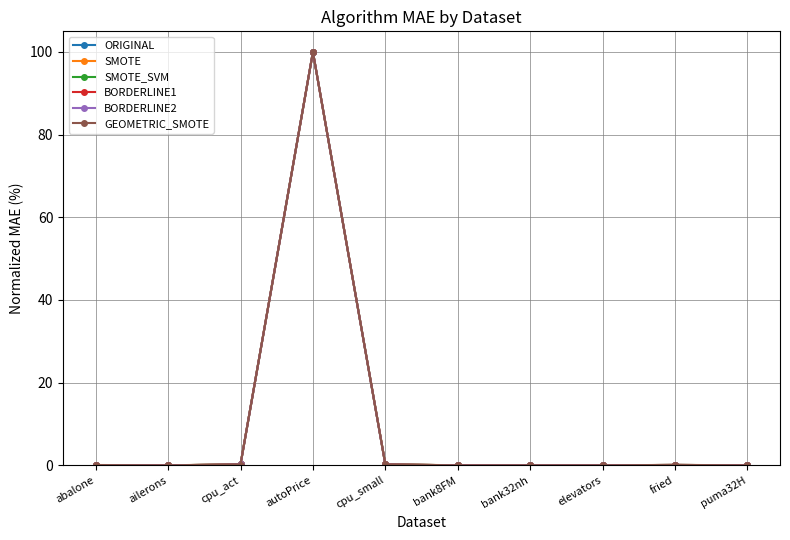

At which category is the sum across all series the highest?

autoPrice